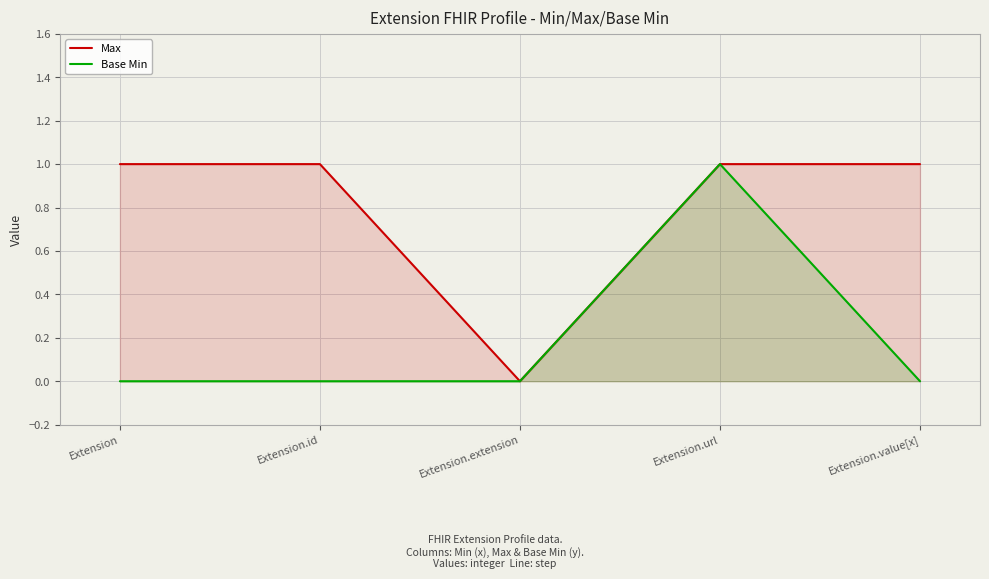

At how many categories does at least one series exceed 0?

4